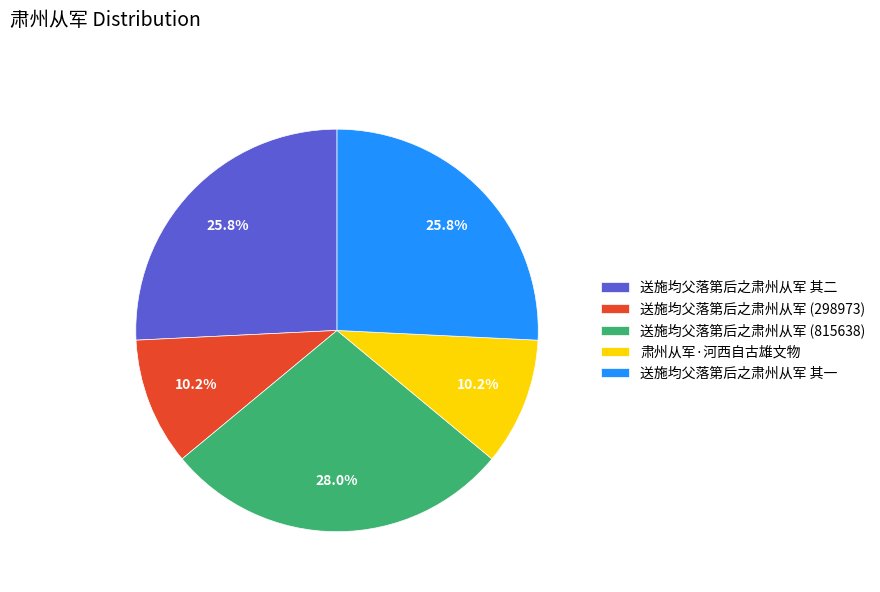

Which category has the biggest portion of the pie?

送施均父落第后之肃州从军 (815638)